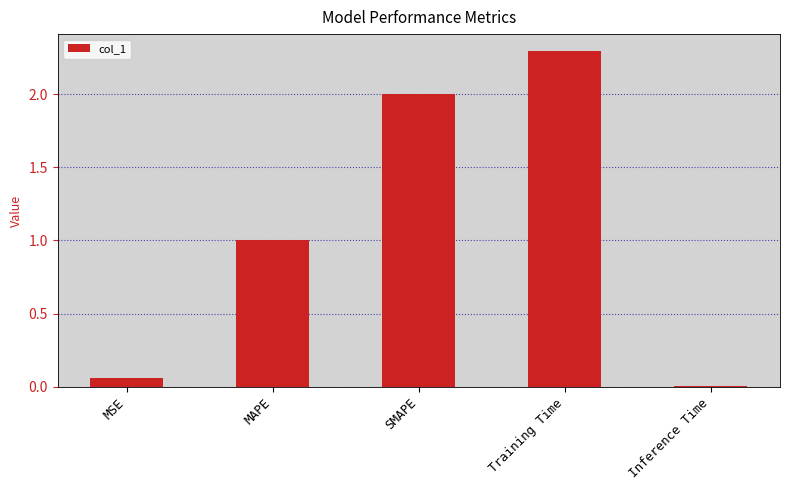

Are the bars grouped side by side (vs. stacked)?

No